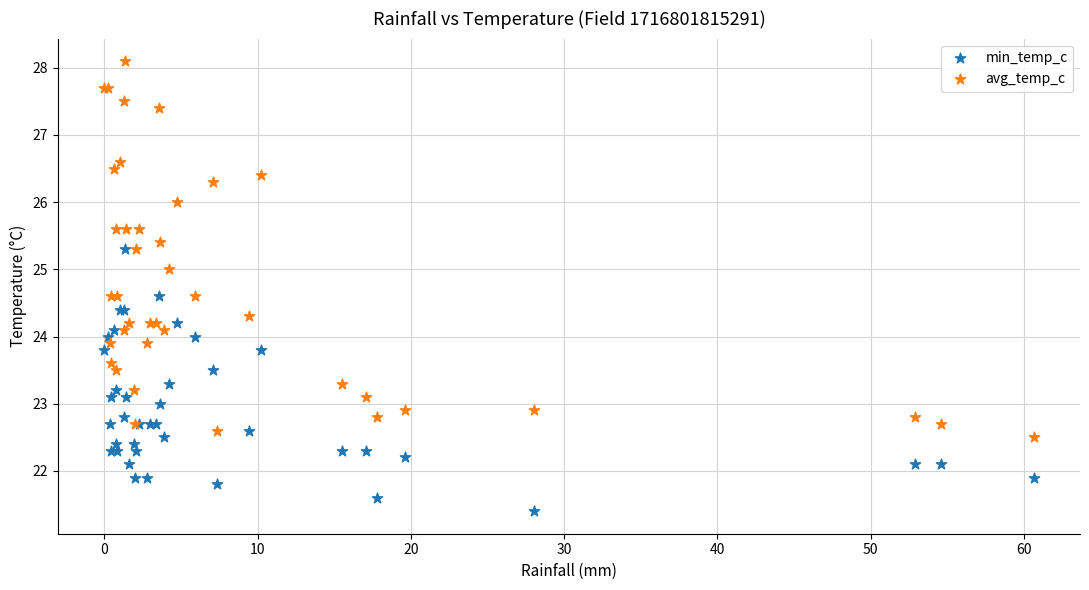

Which series reaches the minimum Y coordinate?

min_temp_c